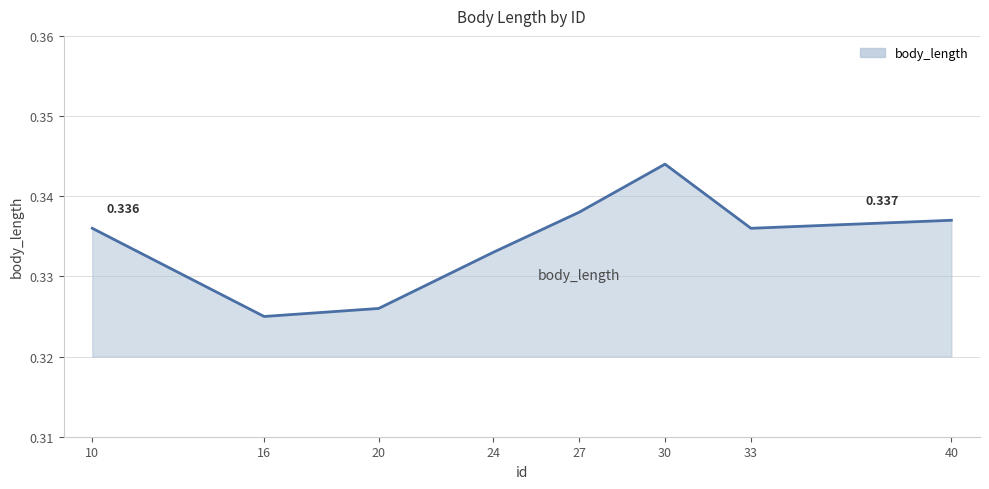

True or false: the data has more than 0 interior local peaks.

True